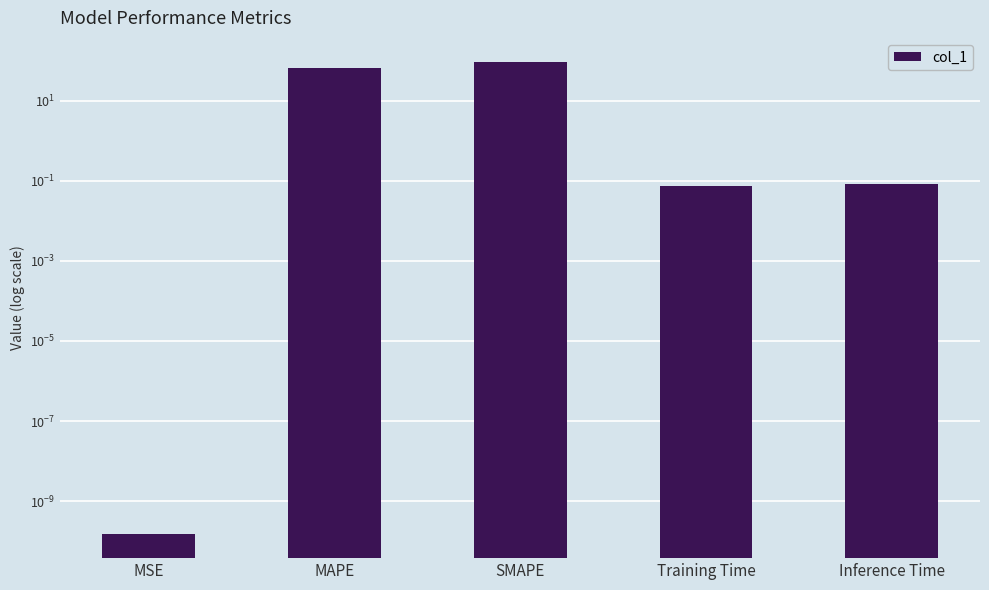

What is the difference between the values at SMAPE and Training Time?

94.0